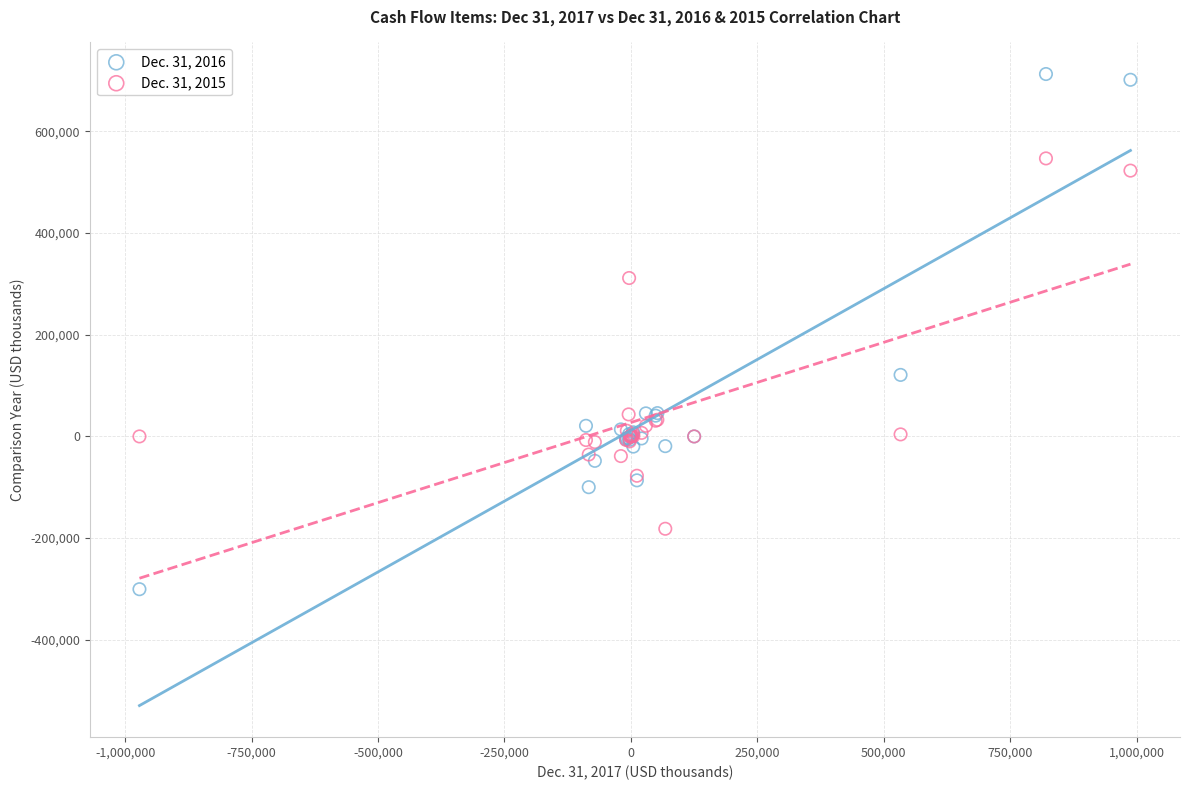

Which series contains the lowest Y value?

Dec. 31, 2016